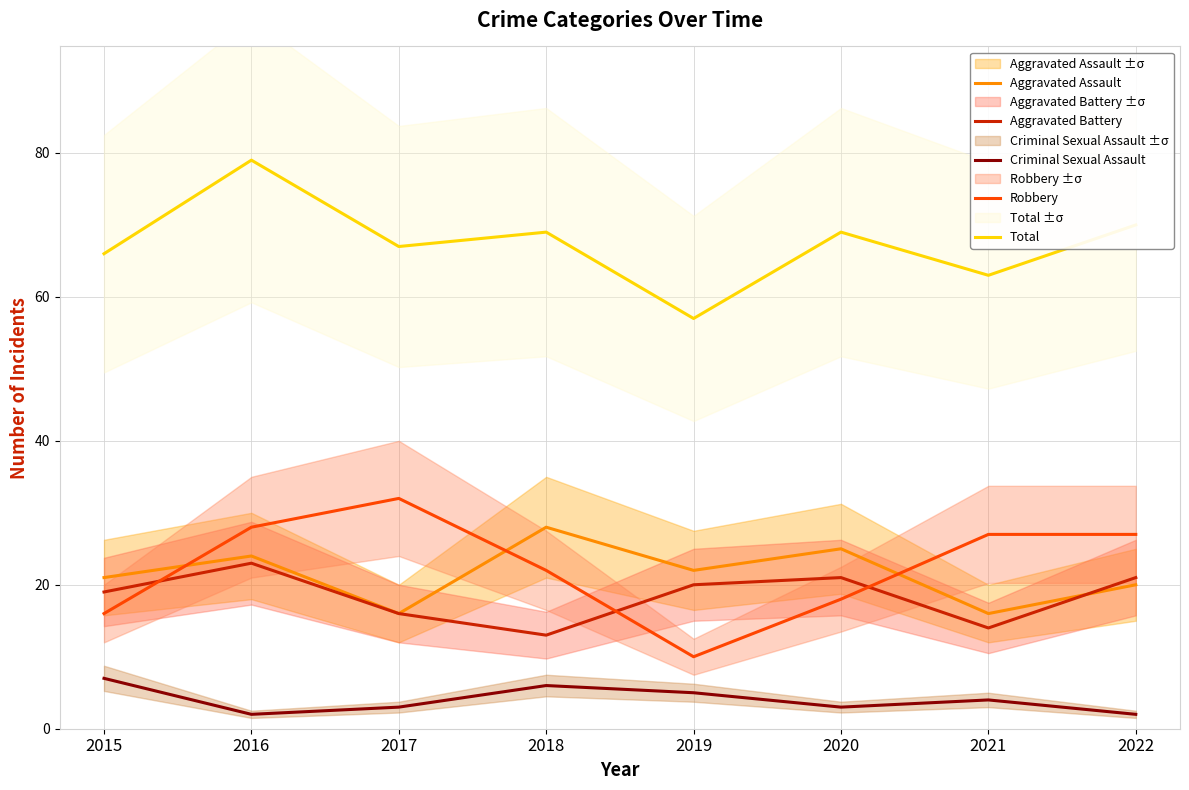

The value of Aggravated Assault at 2020 is 39. True or false?

False